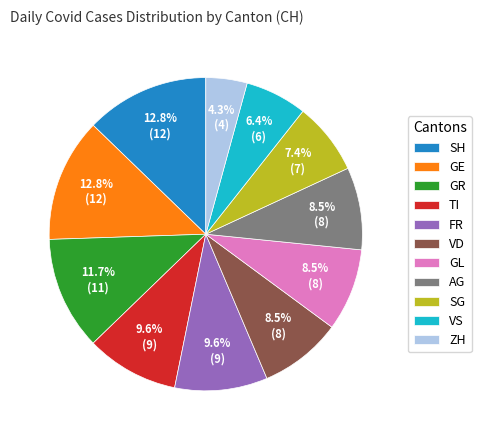

What is the ratio of the value at GR to the value at SG?

1.6